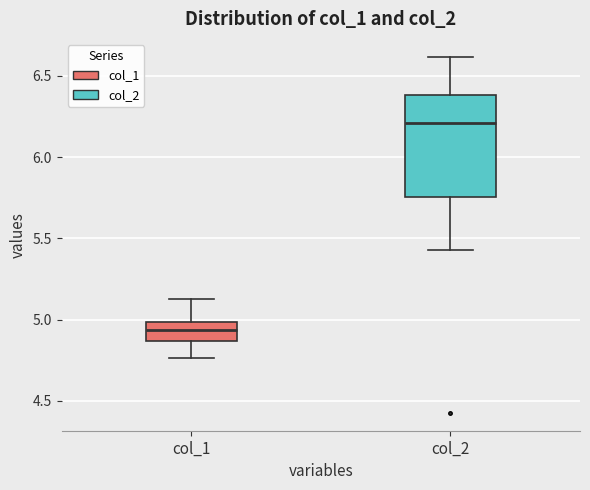

Reading left to right, transcribe this box plot: for each box, give where its median line is, the range the box spans, and where its two whiskers end, as read against the y-axis. The values are not printed on the chart, so give them approximately, as read against the axis.

col_1: median 4.95, box 4.85 to 5.00, whiskers 4.75 to 5.10
col_2: median 6.20, box 5.75 to 6.40, whiskers 5.45 to 6.60